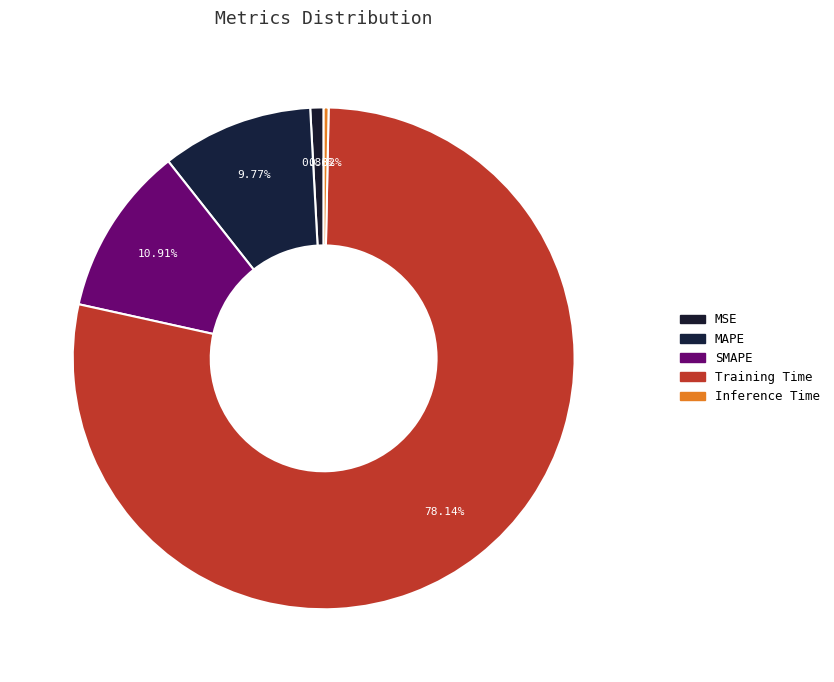

Which has a higher value, Inference Time or Training Time?

Training Time